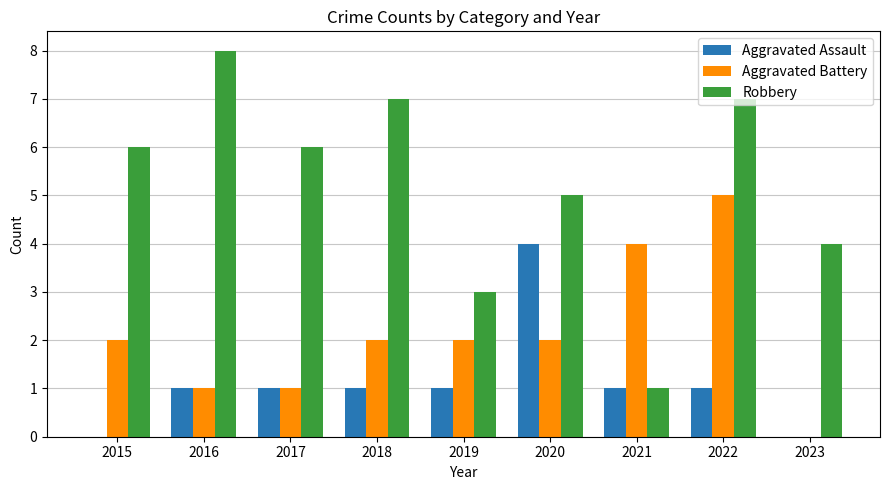

How many positive values does the Aggravated Battery series have?

8